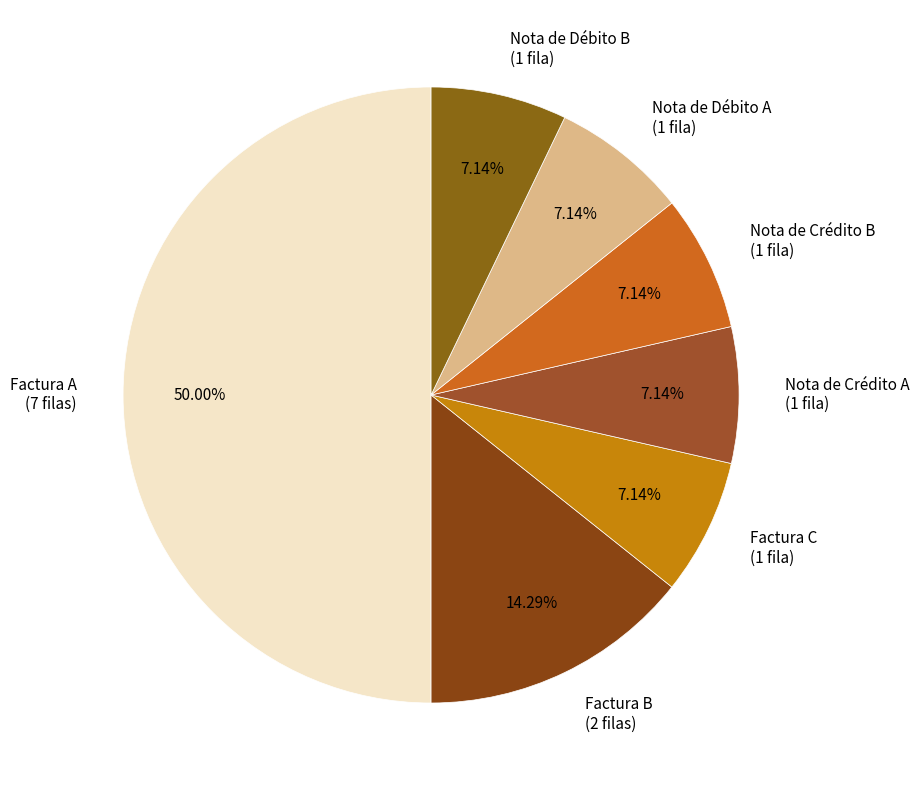

Do Nota de Crédito A (1 fila) and Factura B (2 filas) together represent more than half of the pie?

No